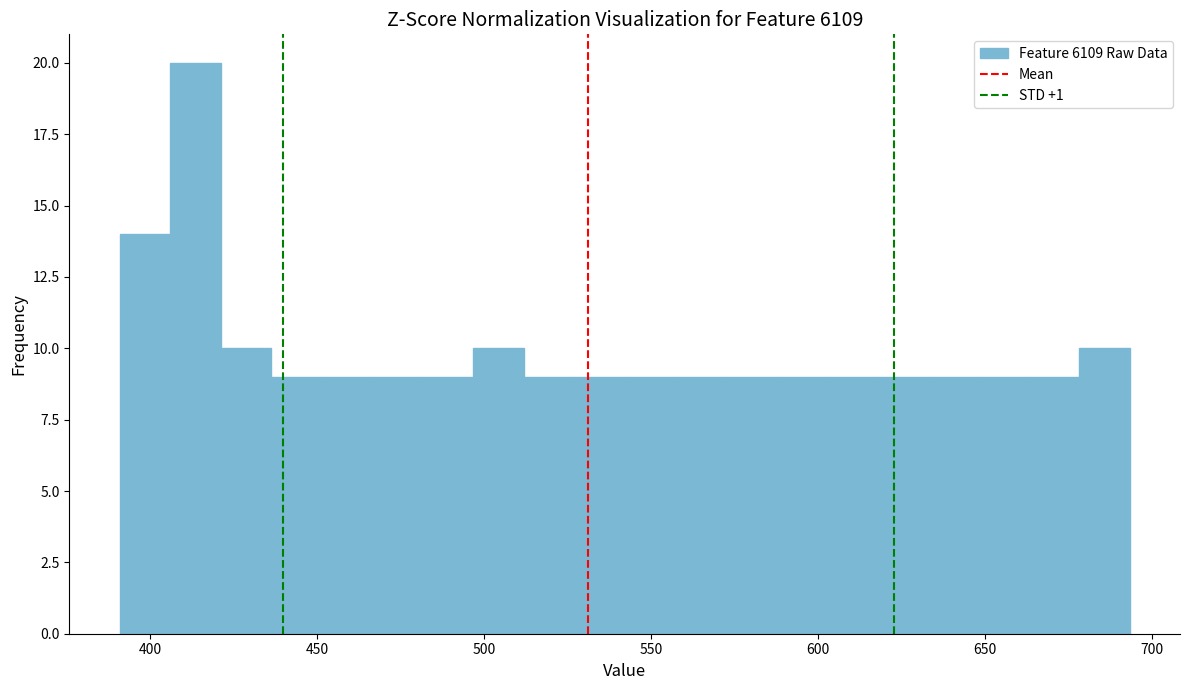

Around what value on the x-axis is the tallest bar? Give the approximate position of its centre, as read against the axis.

415